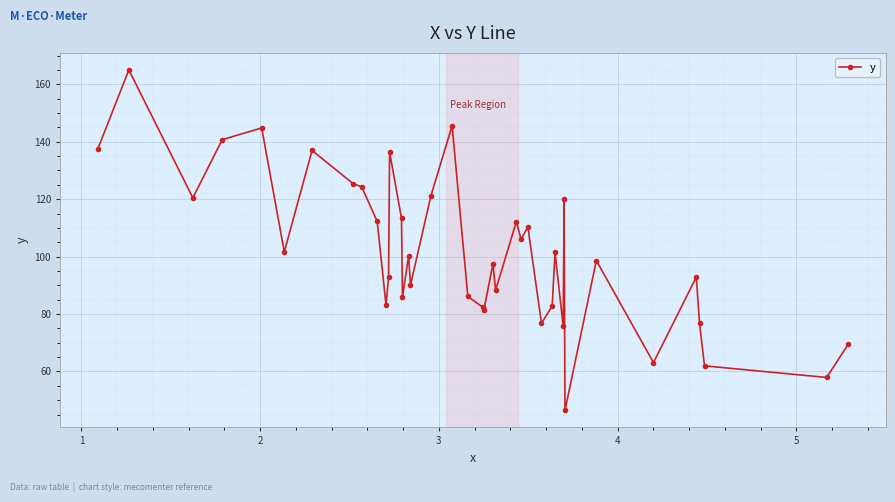

What is the sum of all values?

4065.8